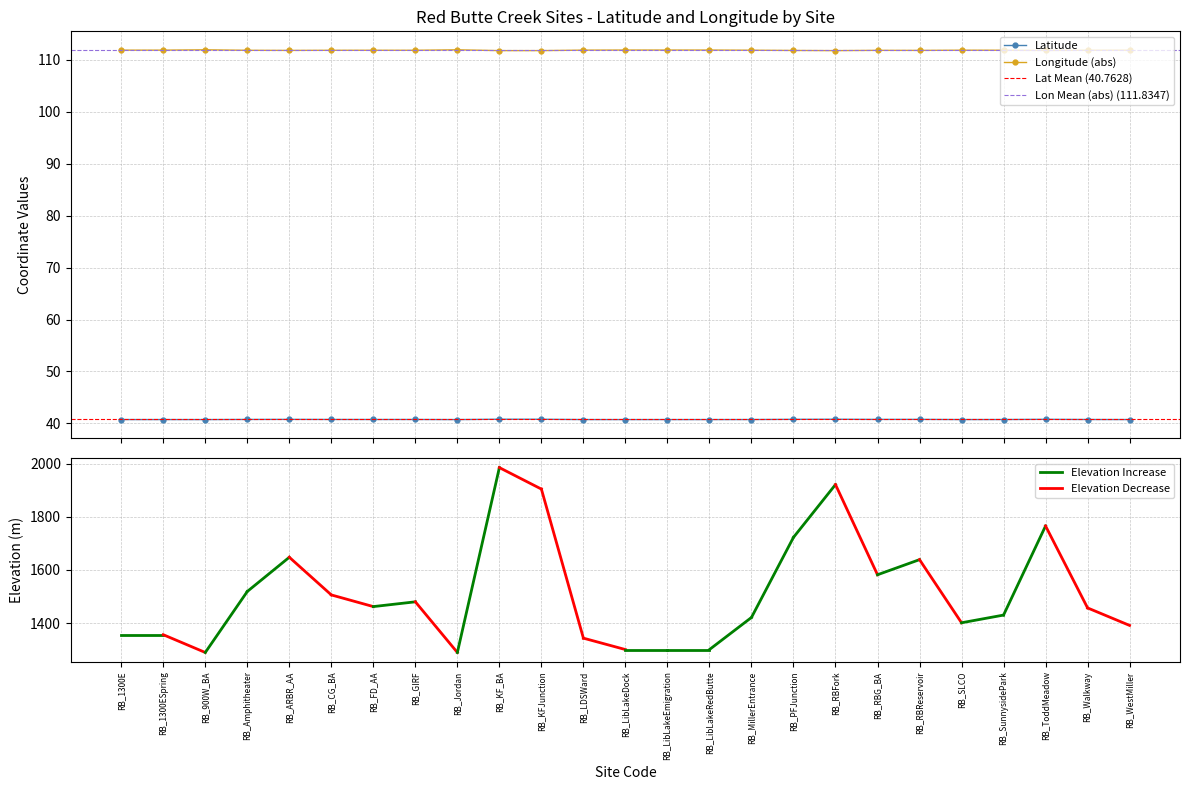

Rank the series at RB_Walkway from lowest to highest value.

Latitude, Longitude